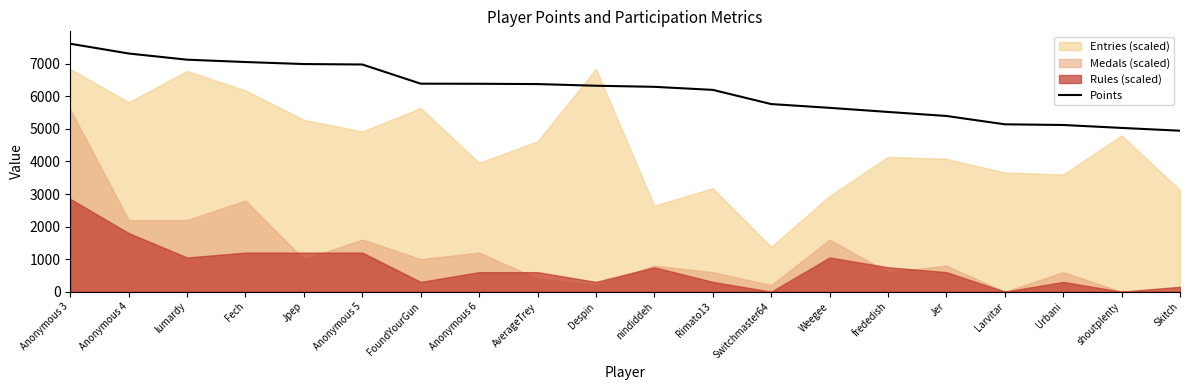

Between Anonymous 6 and Larvitar, which is larger?

Anonymous 6